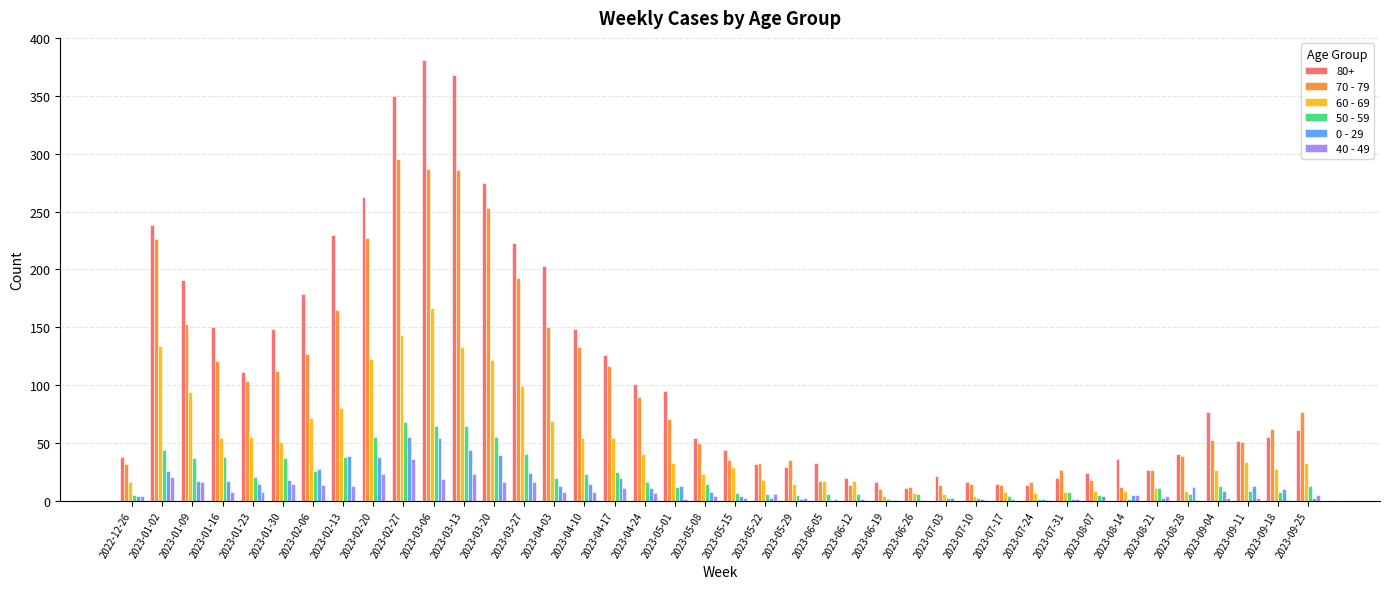

True or false: 40 - 49 has a value of 3 at 2023-09-11.

True